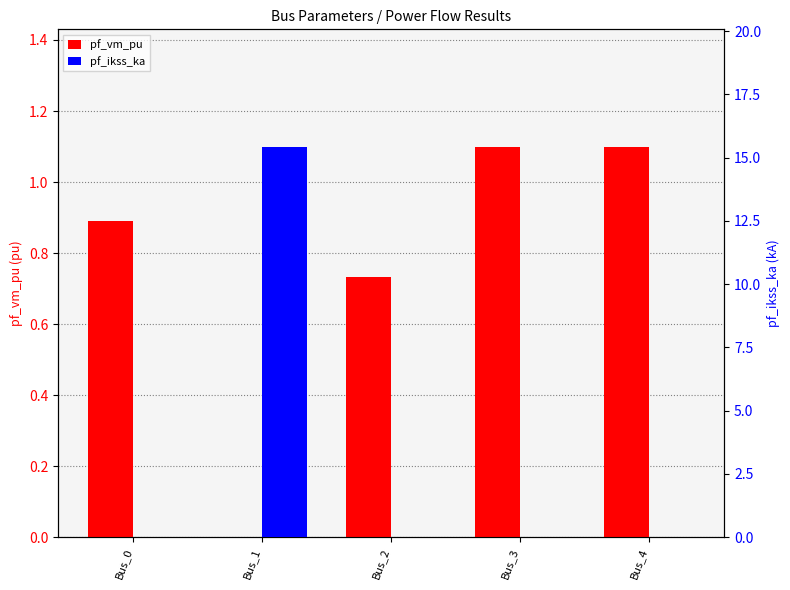

What value does the pf_ikss_ka series have at Bus_1?

15.4